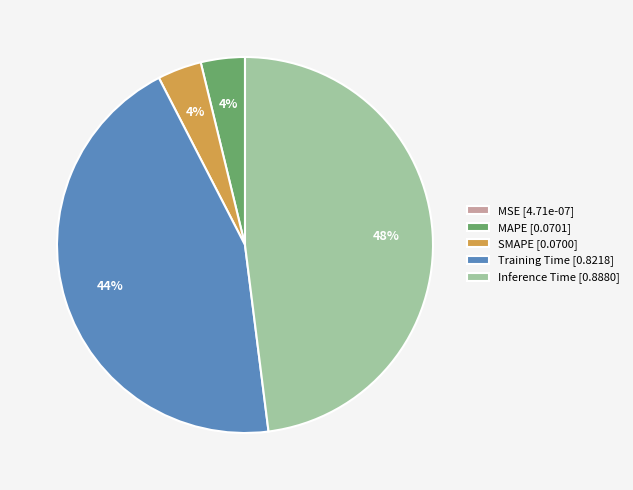

Is the sum of SMAPE [0.0700] and Training Time [0.8218] greater than half?

No